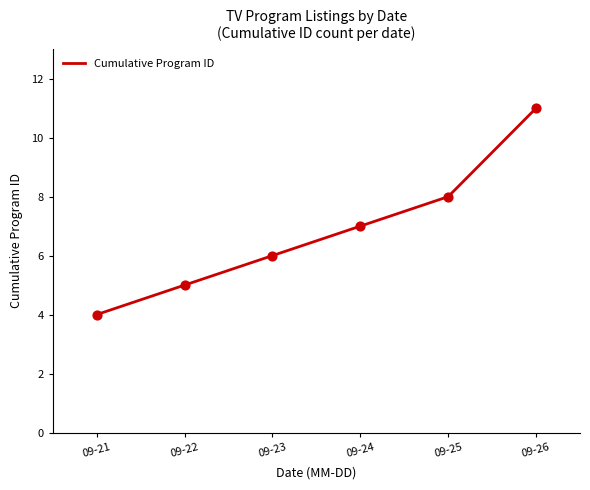

What is the ratio of the value at 09-23 to the value at 09-24?

0.9